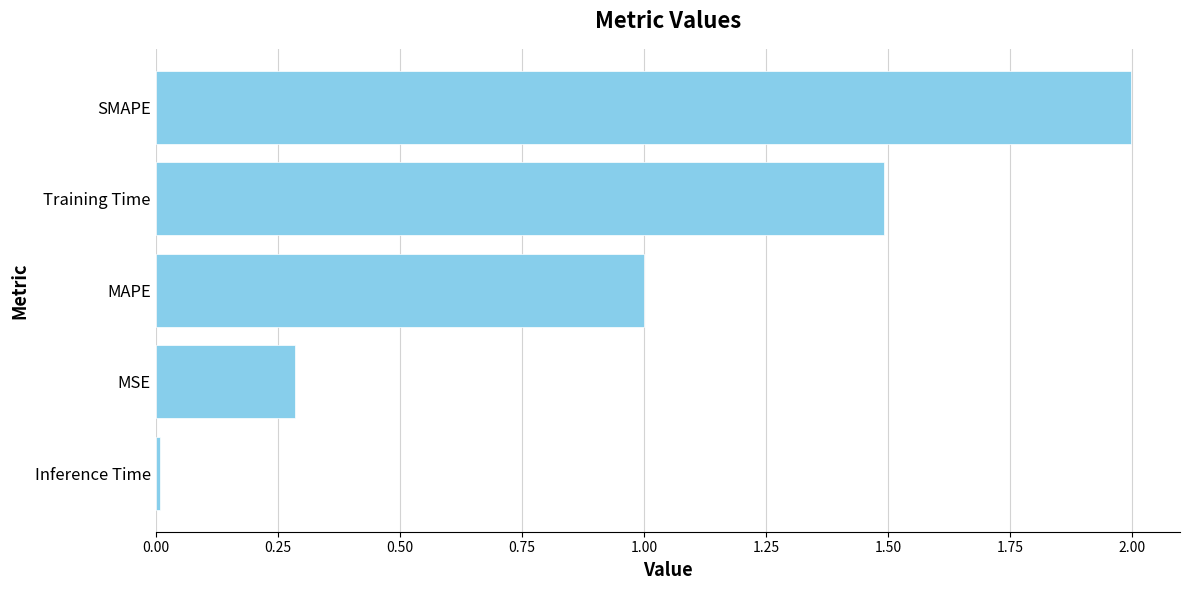

Rank the categories by value from lowest to highest.

Inference Time, MSE, MAPE, Training Time, SMAPE